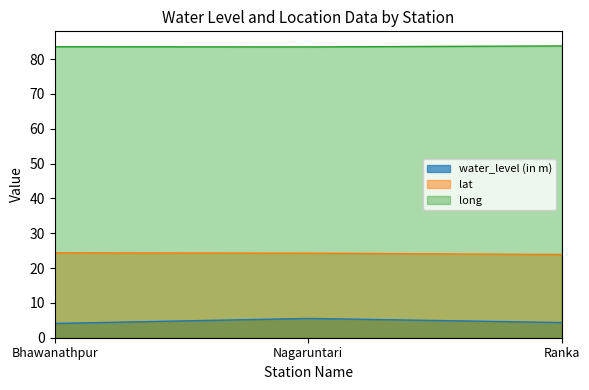

What is the spread (max minus min) of values at Ranka?

79.4